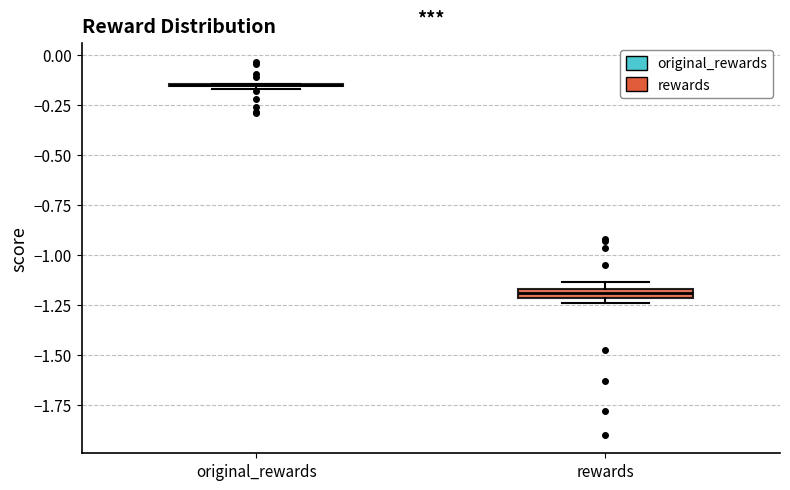

Where is the lower edge of the box for rewards on the y-axis? The values are not printed on the chart, so give them approximately, as read against the axis.

-1.20